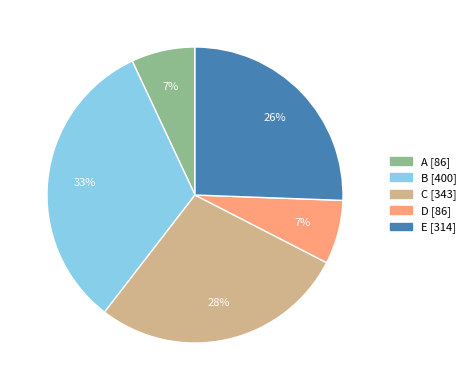

Which has a higher value, E or D?

E